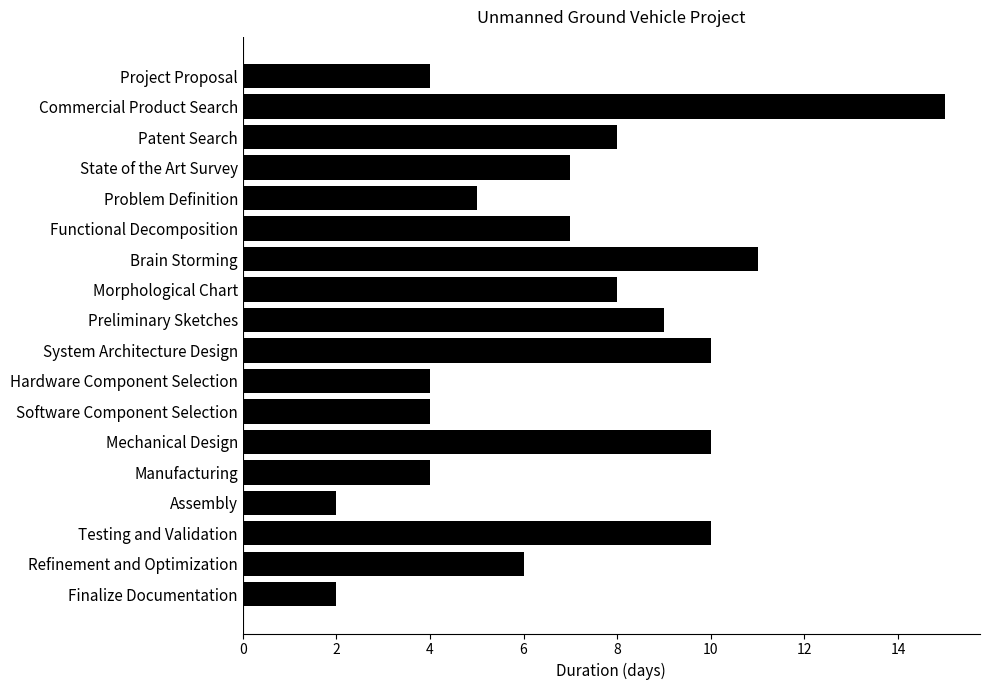

What is the difference between the maximum and minimum values?

13